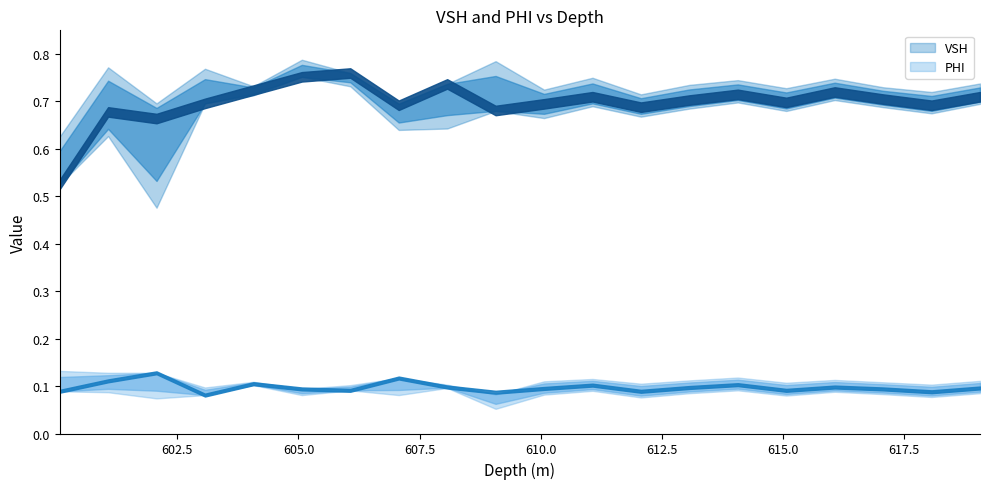

What is the label of the 8th point from the right?

612.07